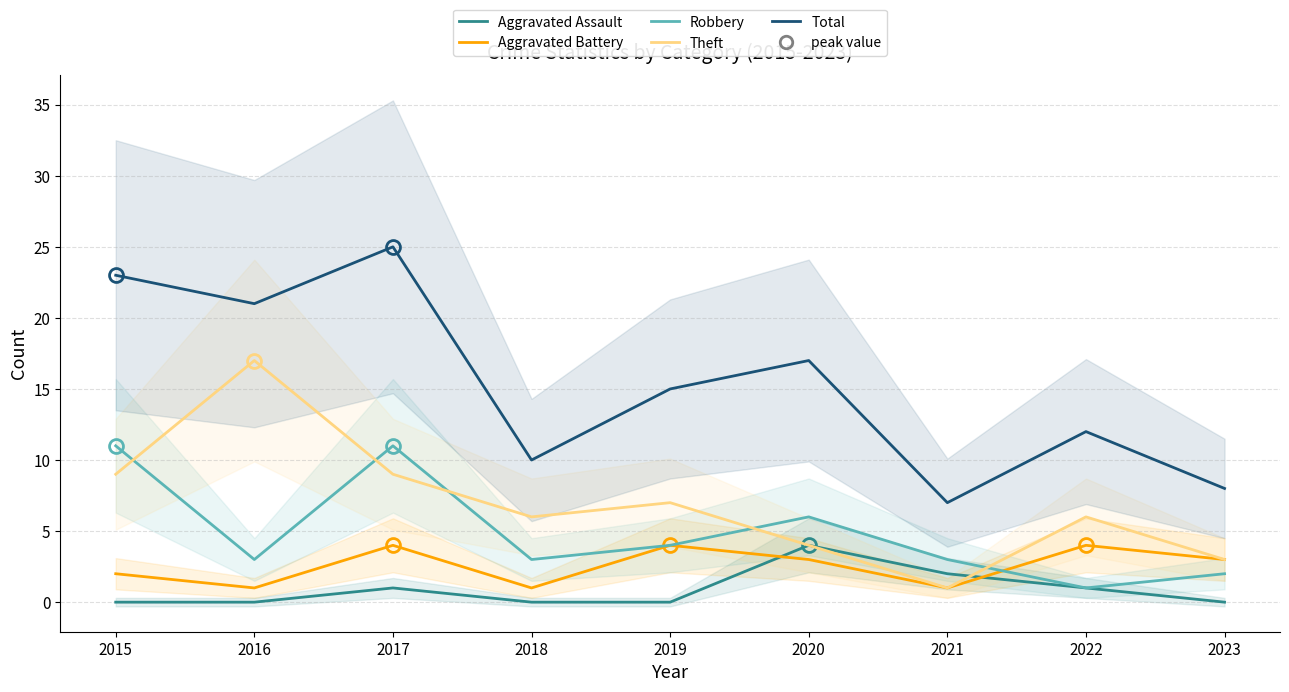

Which series has the widest spread of values?

Total